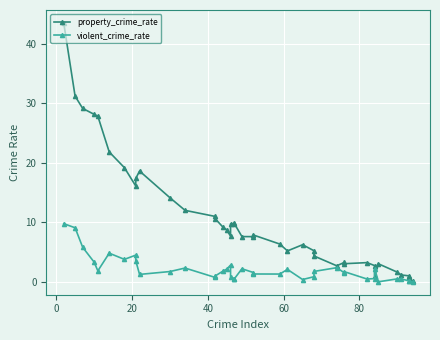

Which series has the largest total across all categories?

property_crime_rate